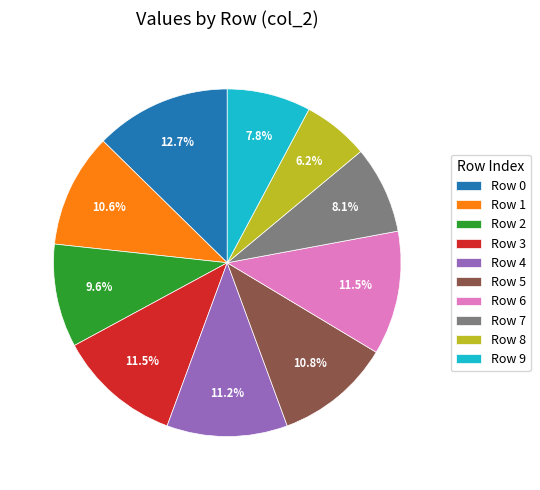

To the nearest percent, what is the average slice percentage?

10%